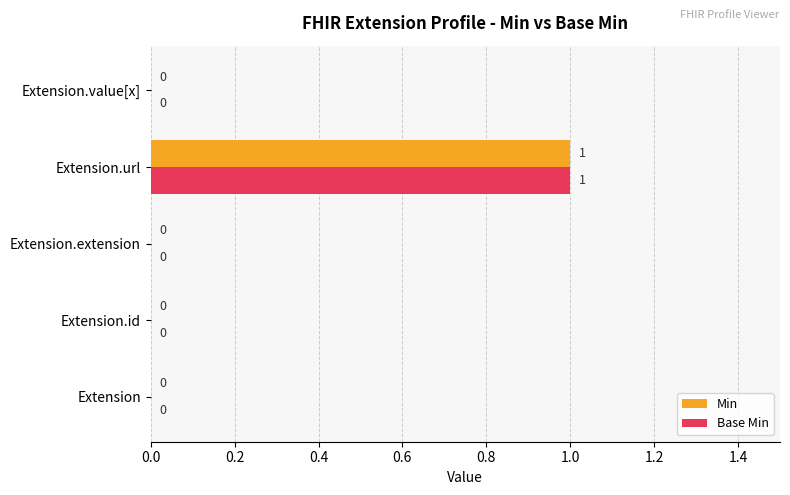

Which label corresponds to the largest value in the chart?

Extension.url